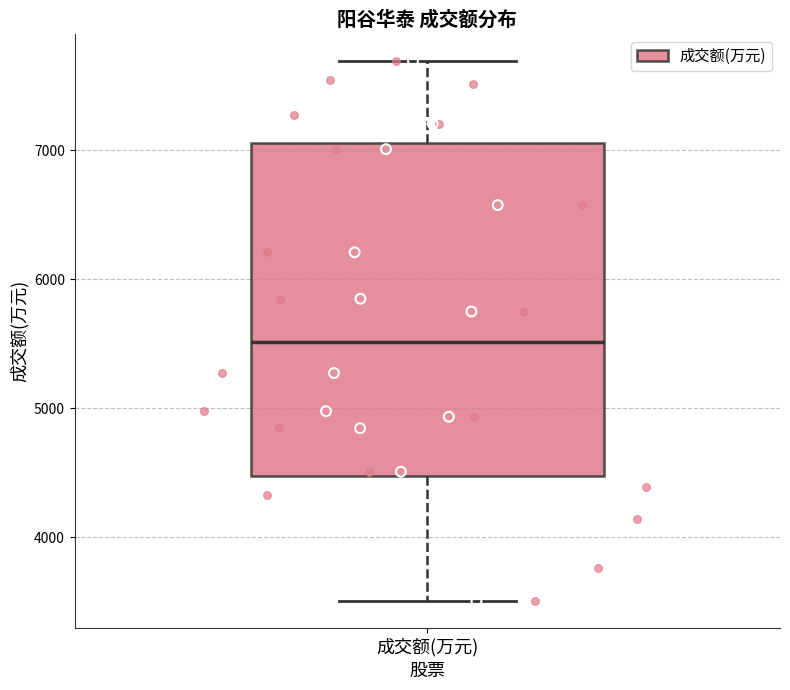

Where is the upper edge of the box for 成交额(万元) on the y-axis? The values are not printed on the chart, so give them approximately, as read against the axis.

7100